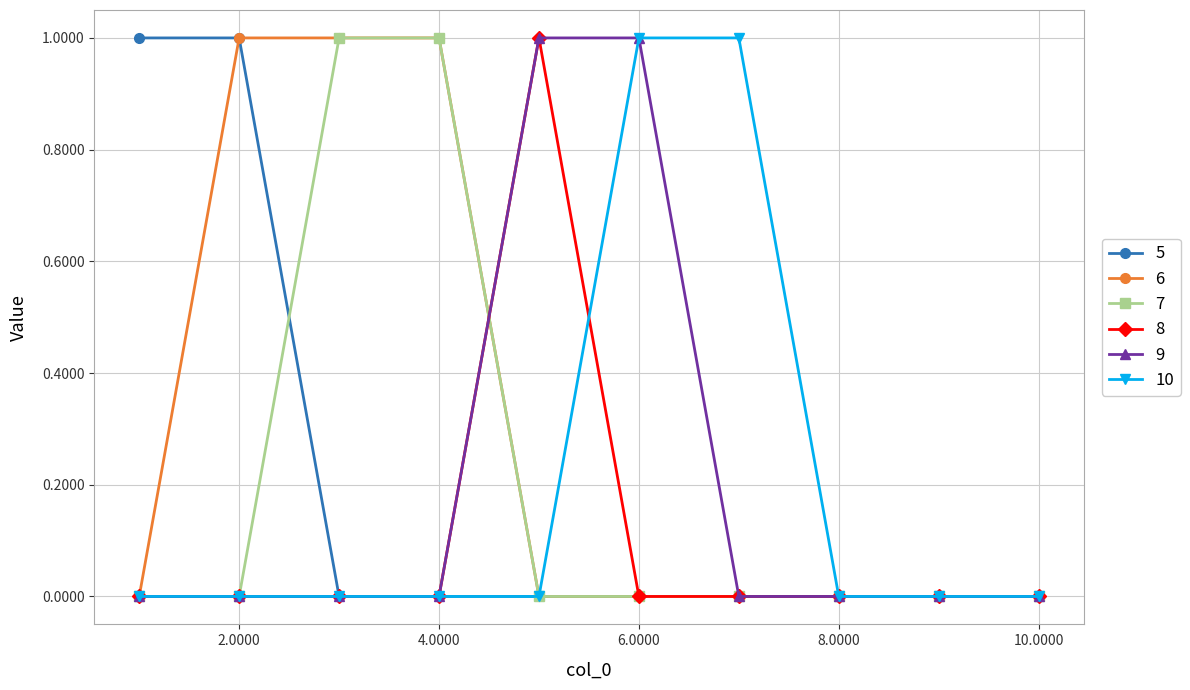

Reading right to left, extract all data points from this chart.

5: 0	0	0	0	0	0	0	0	1	1
6: 0	0	0	0	0	0	1	1	1	0
7: 0	0	0	0	0	0	1	1	0	0
8: 0	0	0	0	0	1	0	0	0	0
9: 0	0	0	0	1	1	0	0	0	0
10: 0	0	0	1	1	0	0	0	0	0